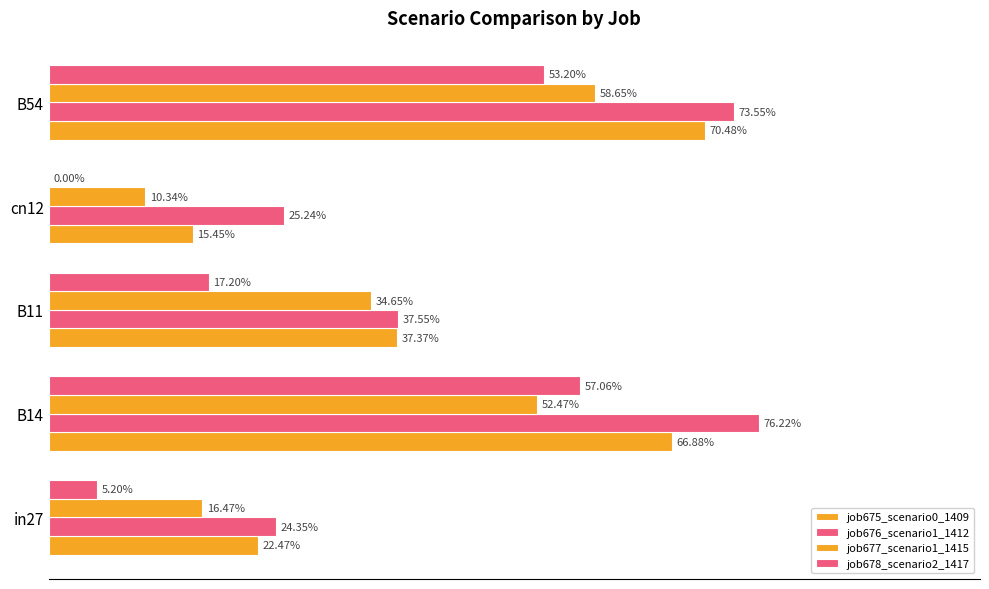

Reading left to right, list all the values displayed in this chart.

job675_scenario0_1409: 0.2	0.7	0.4	0.2	0.7
job676_scenario1_1412: 0.2	0.8	0.4	0.3	0.7
job677_scenario1_1415: 0.2	0.5	0.3	0.1	0.6
job678_scenario2_1417: 0.1	0.6	0.2	0.0	0.5